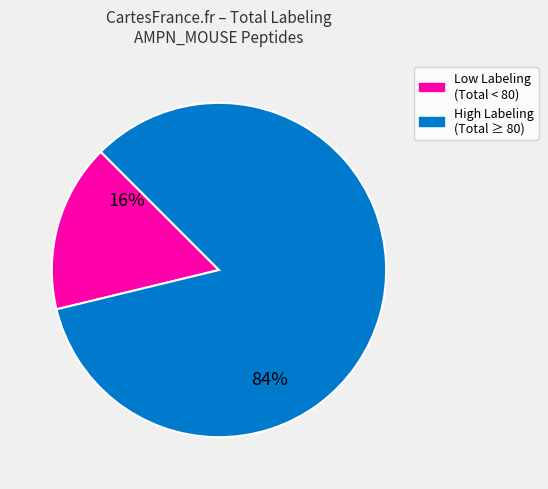

To the nearest percent, what is the average slice percentage?

50%